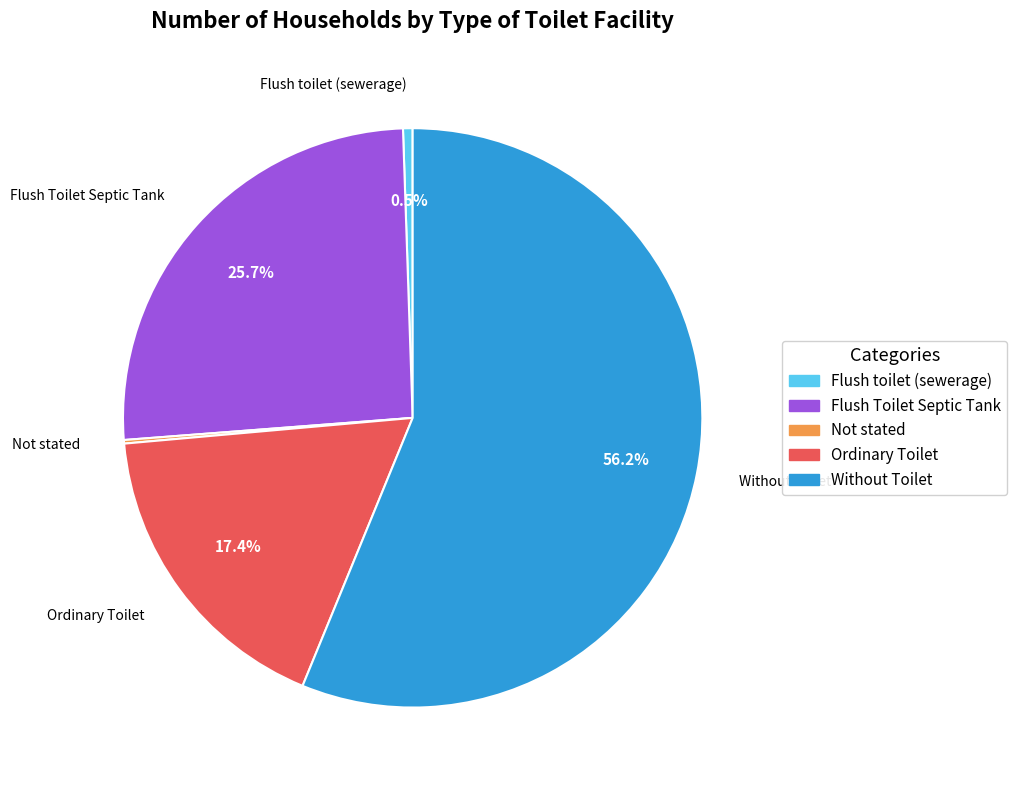

Between Flush toilet (sewerage) and Flush Toilet Septic Tank, which is larger?

Flush Toilet Septic Tank